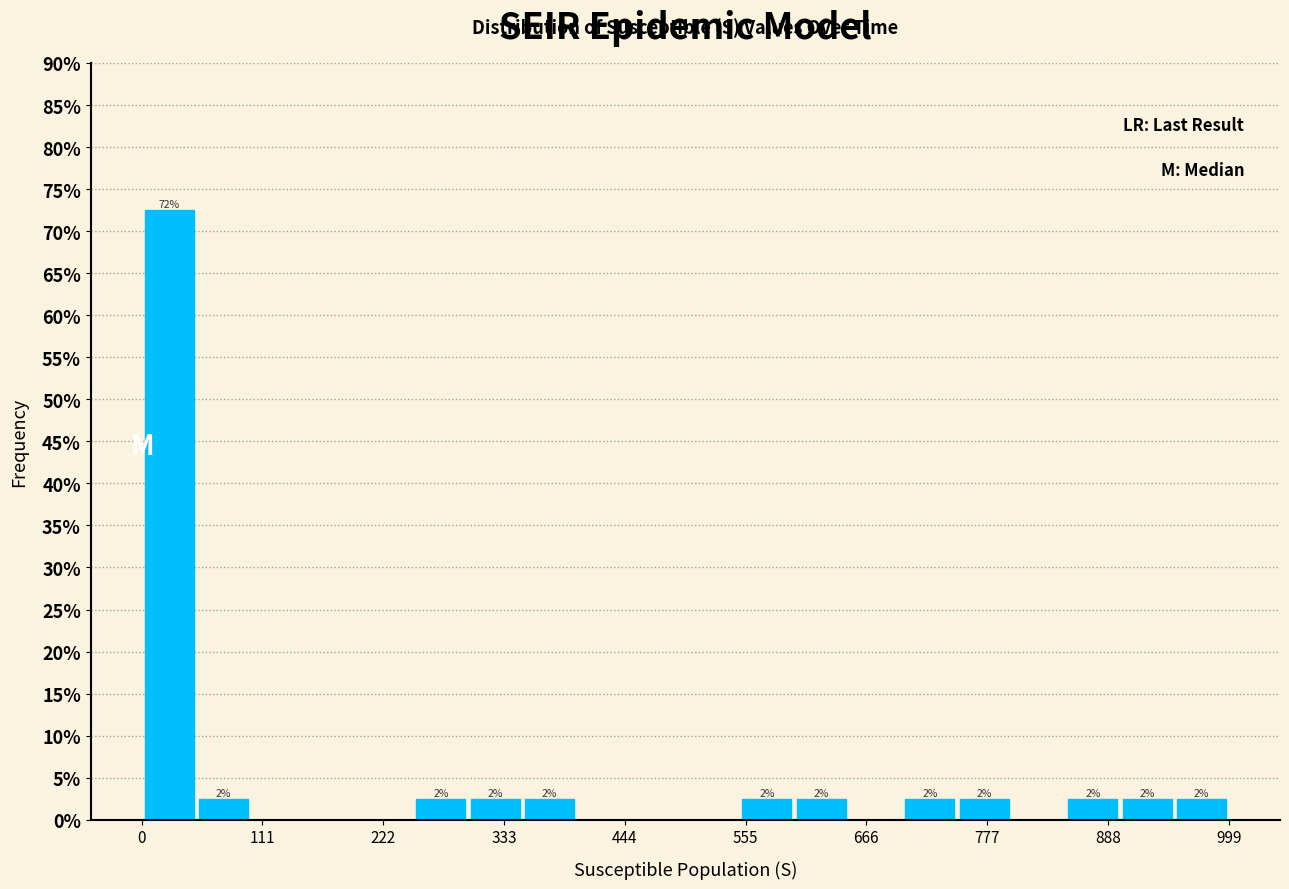

Around what value on the x-axis is the tallest bar? Give the approximate position of its centre, as read against the axis.

20